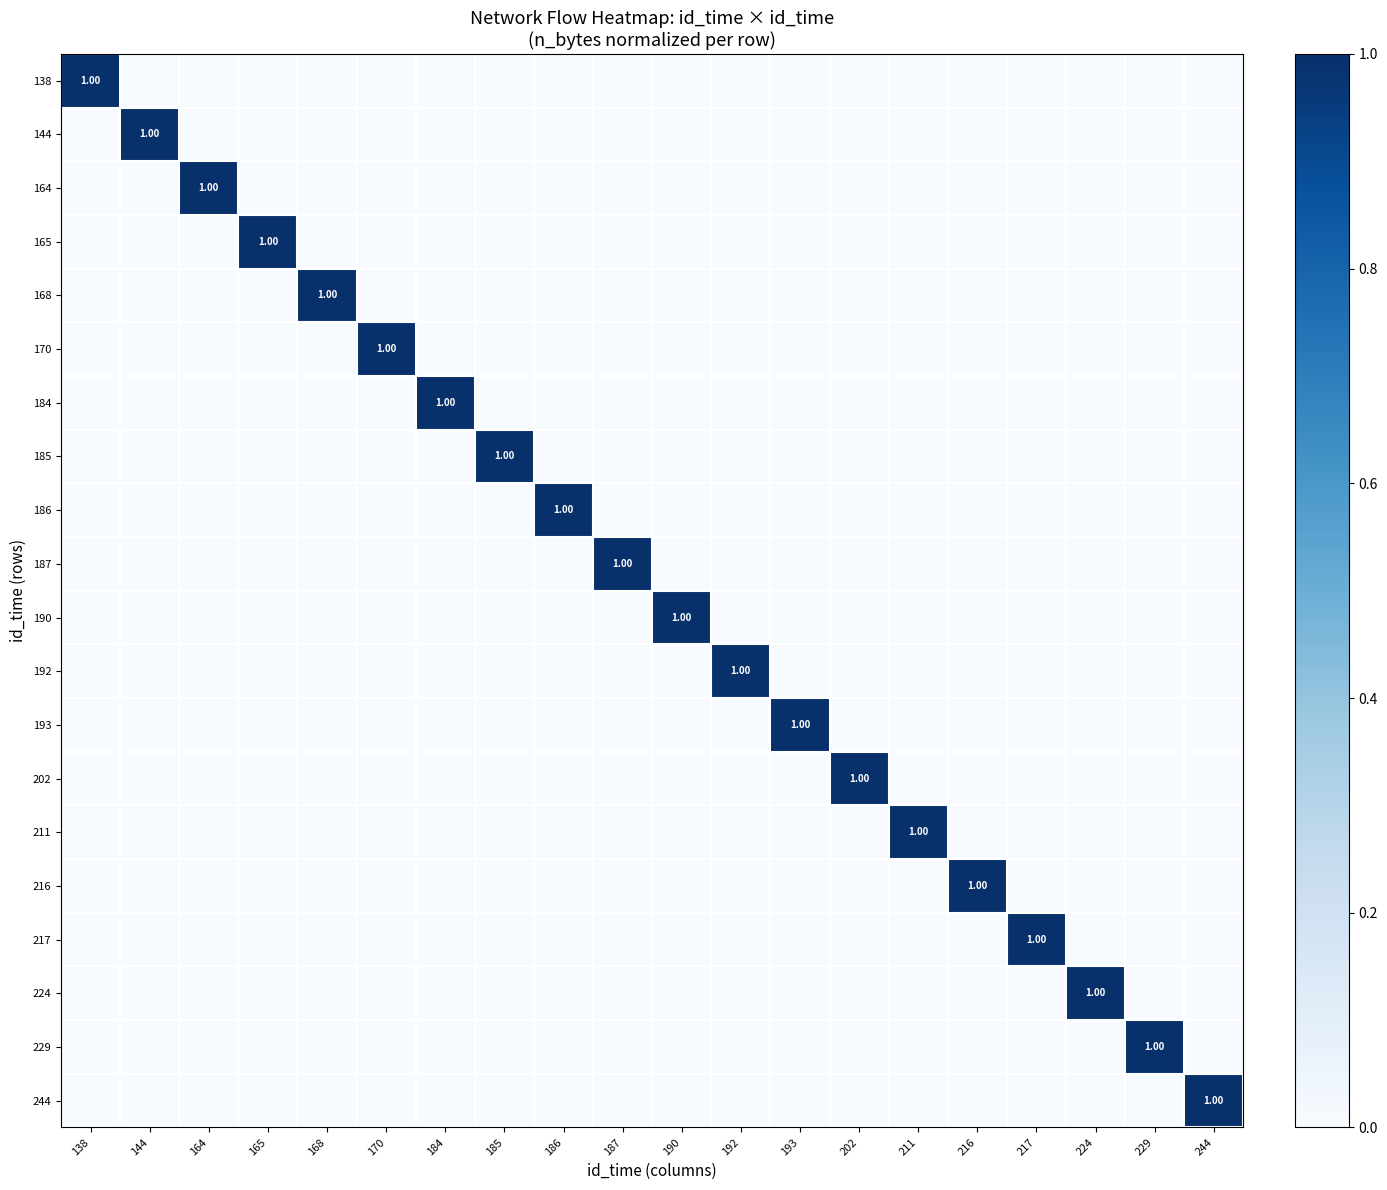

How many values in the 168 series exceed 0?

1